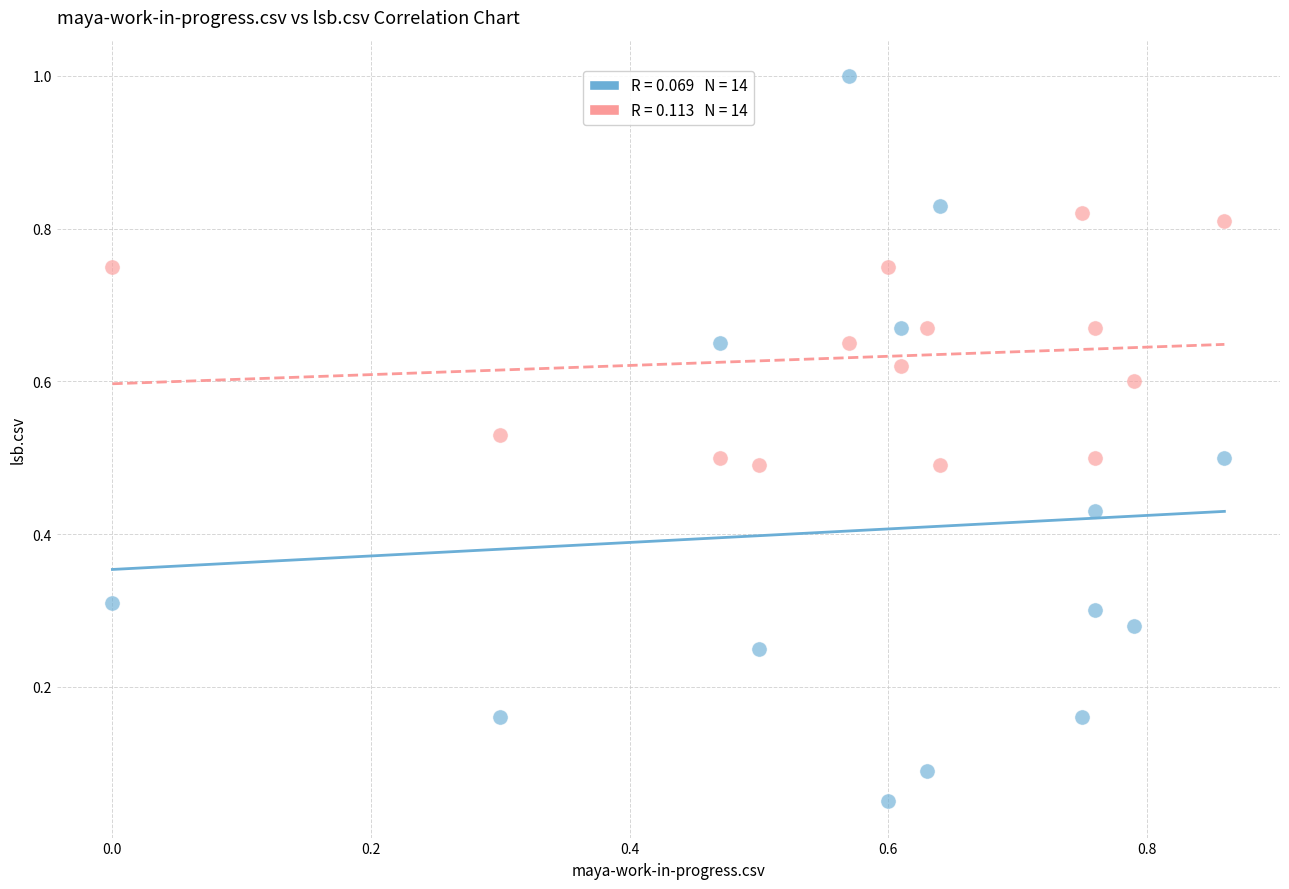

Across all data points, what is the range of X values (max minus min)?

0.9